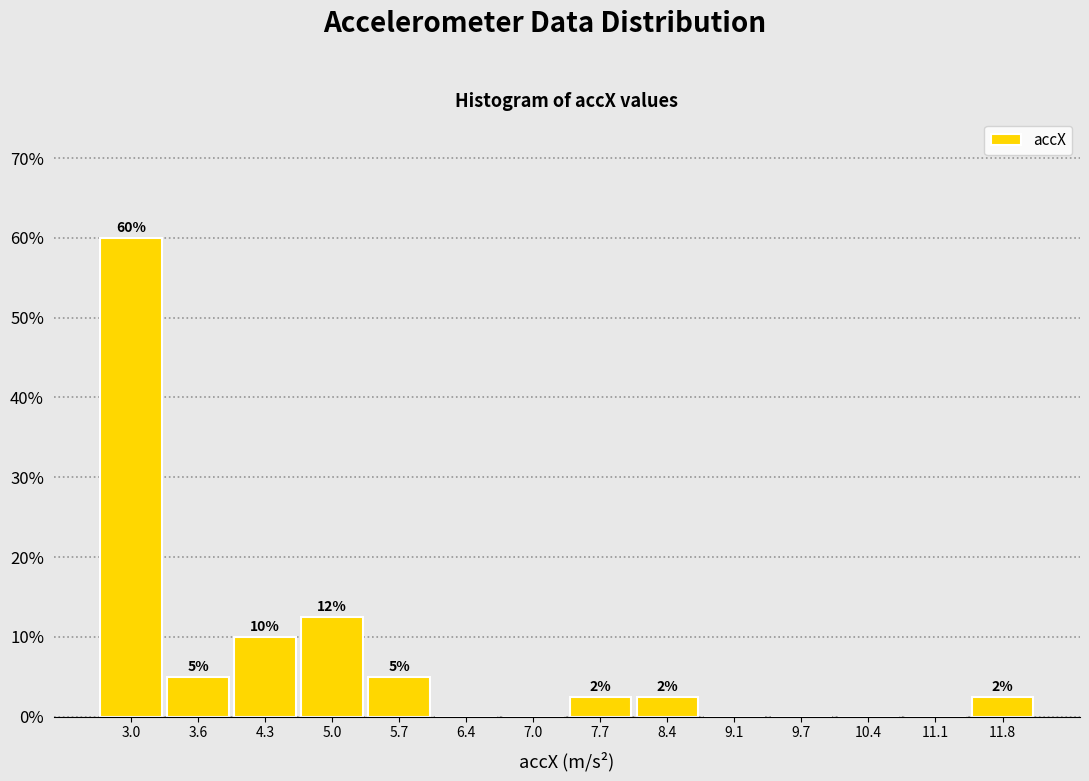

Which range on the x-axis has the tallest bar?

2.6 to 3.3